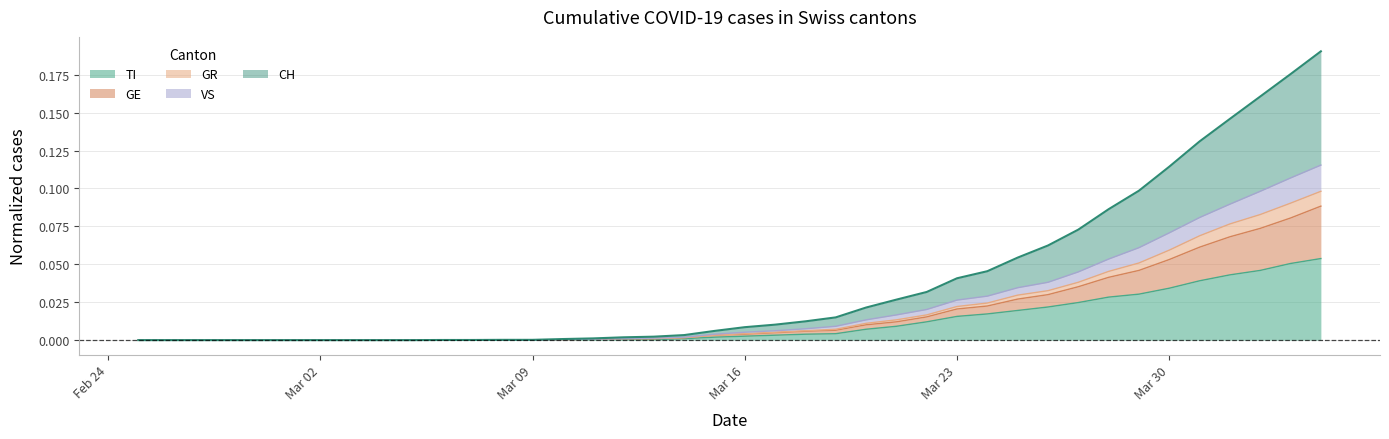

The GR series shows 0.0 at 2020-03-26. True or false?

False